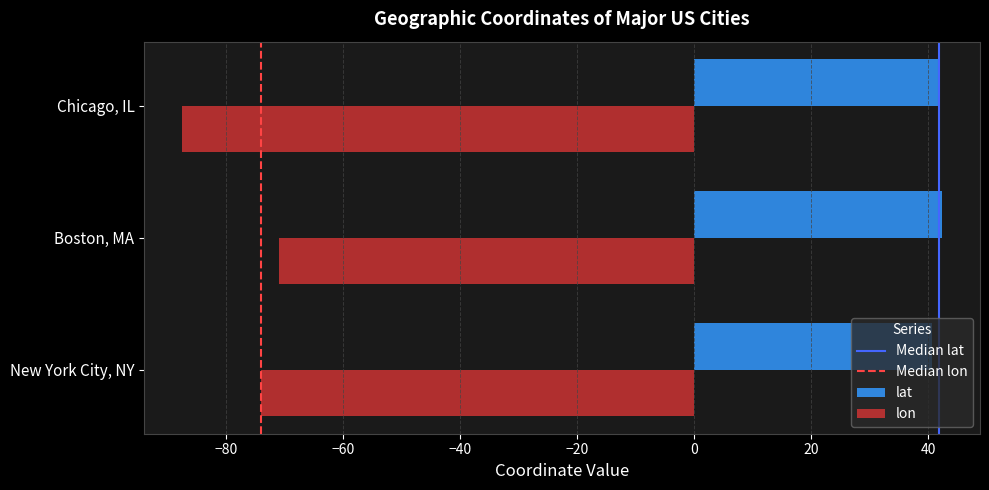

Is it true that lon equals -87.5 at Chicago, IL?

True